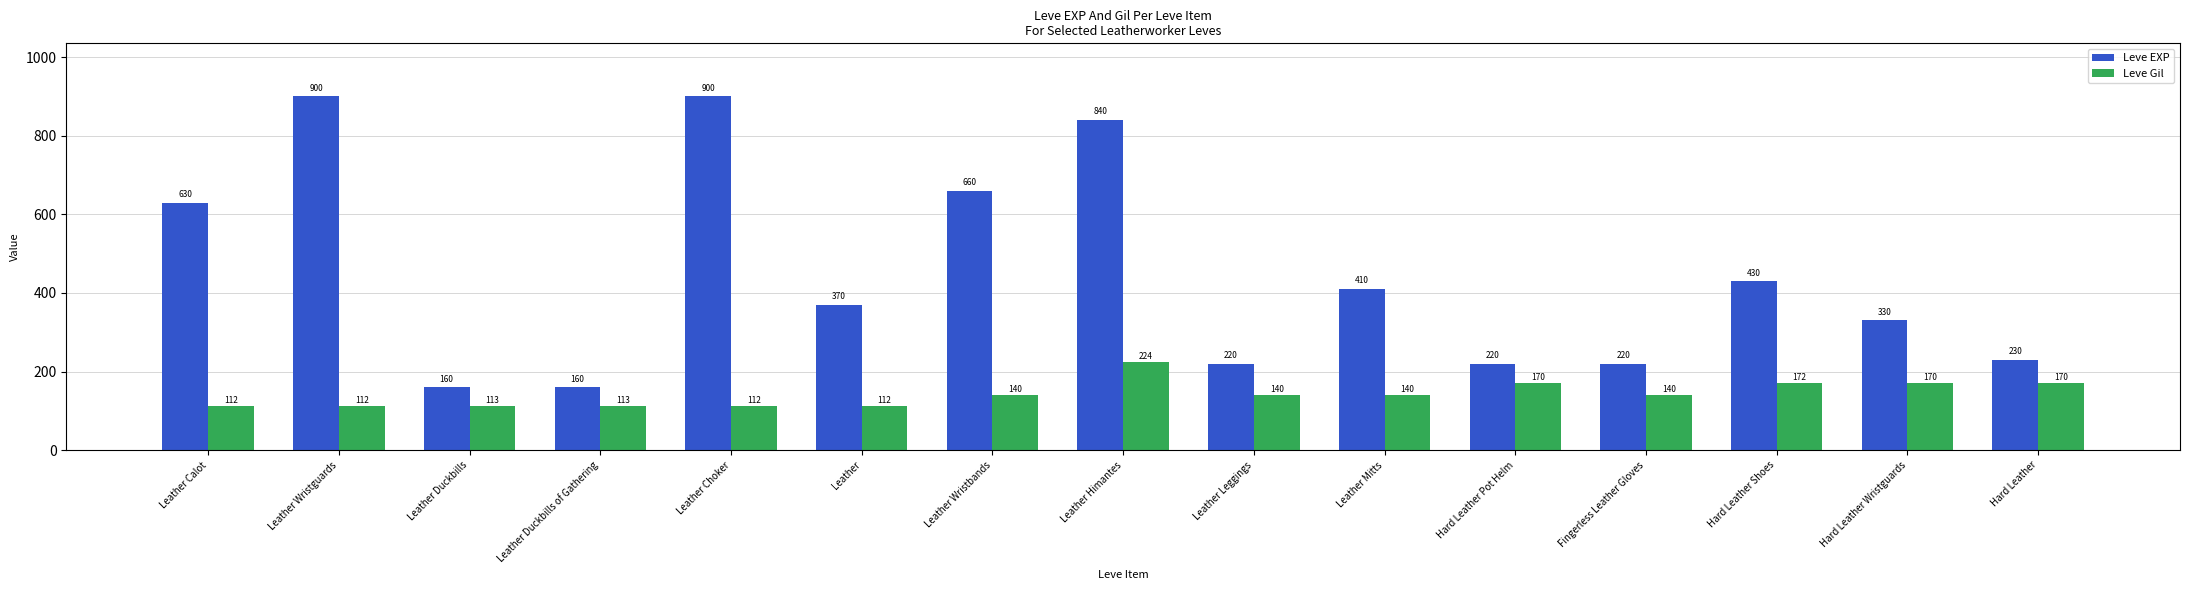

Reading left to right, transcribe all the data shown in this chart.

Leve EXP: Leather Calot=630	Leather Wristguards=900	Leather Duckbills=160	Leather Duckbills of Gathering=160	Leather Choker=900	Leather=370	Leather Wristbands=660	Leather Himantes=840	Leather Leggings=220	Leather Mitts=410	Hard Leather Pot Helm=220	Fingerless Leather Gloves=220	Hard Leather Shoes=430	Hard Leather Wristguards=330	Hard Leather=230
Leve Gil: Leather Calot=112	Leather Wristguards=112	Leather Duckbills=113	Leather Duckbills of Gathering=113	Leather Choker=112	Leather=112	Leather Wristbands=140	Leather Himantes=224	Leather Leggings=140	Leather Mitts=140	Hard Leather Pot Helm=170	Fingerless Leather Gloves=140	Hard Leather Shoes=172	Hard Leather Wristguards=170	Hard Leather=170